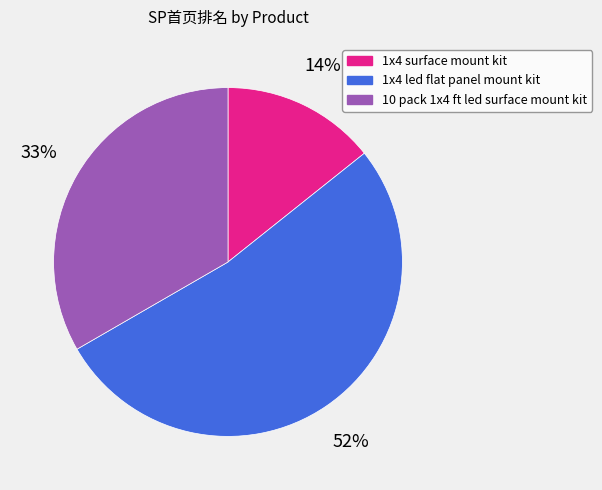

Combined, do 10 pack 1x4 ft led surface mount kit and 1x4 led flat panel mount kit account for over 50%?

Yes